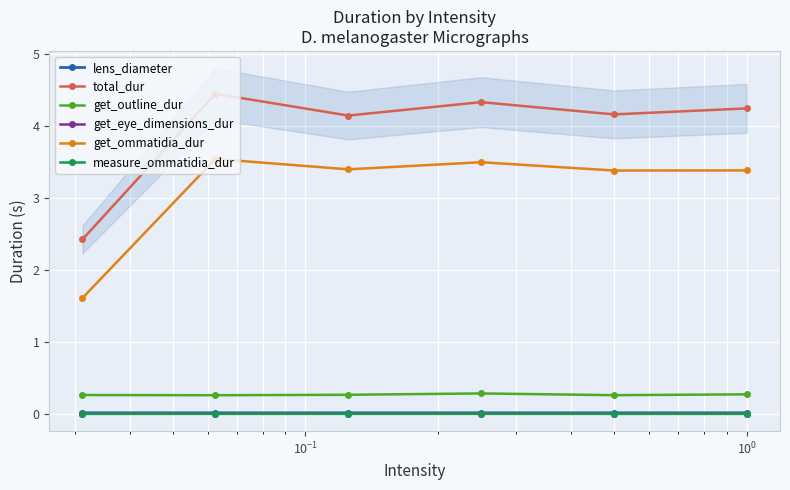

True or false: lens_diameter and get_ommatidia_dur intersect in this chart.

False